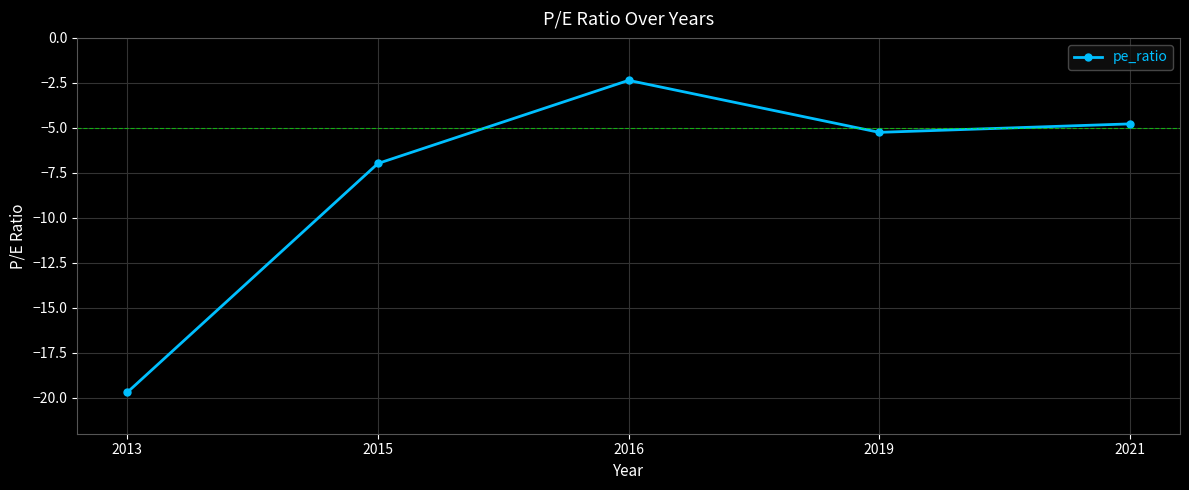

Which category has the lowest value across all series?

2013